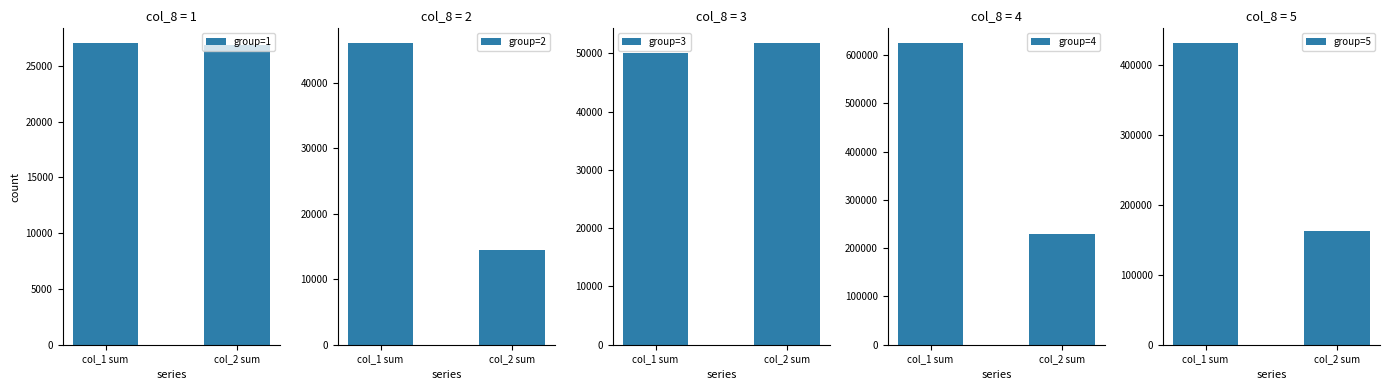

What is the difference between the highest and lowest values at col_2 sum?

215240